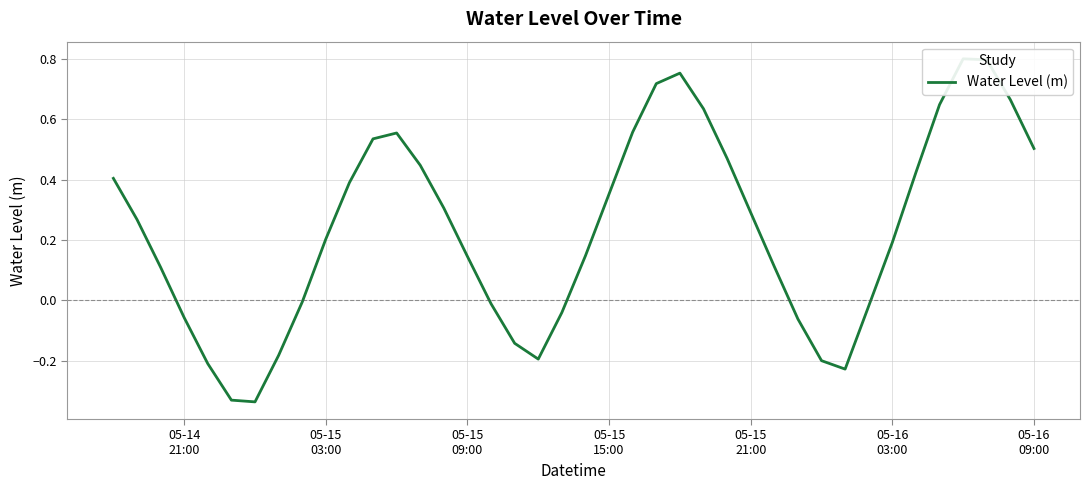

What is the difference between the maximum and minimum values?

1.1